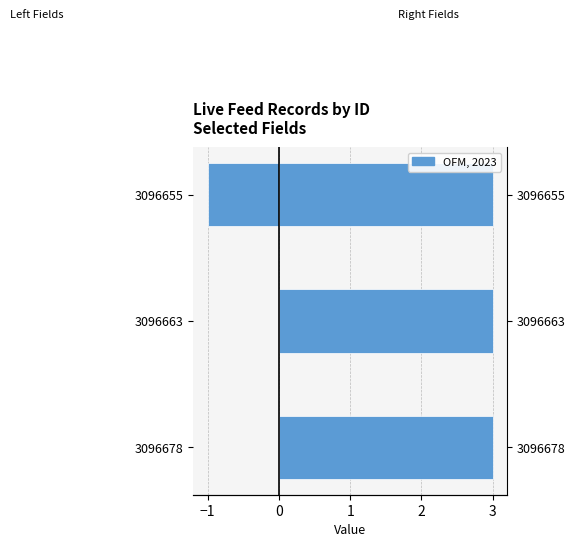

What is the approximate value of Left Fields (is_need_check + type + compere_id) at 3096655?

-1.0